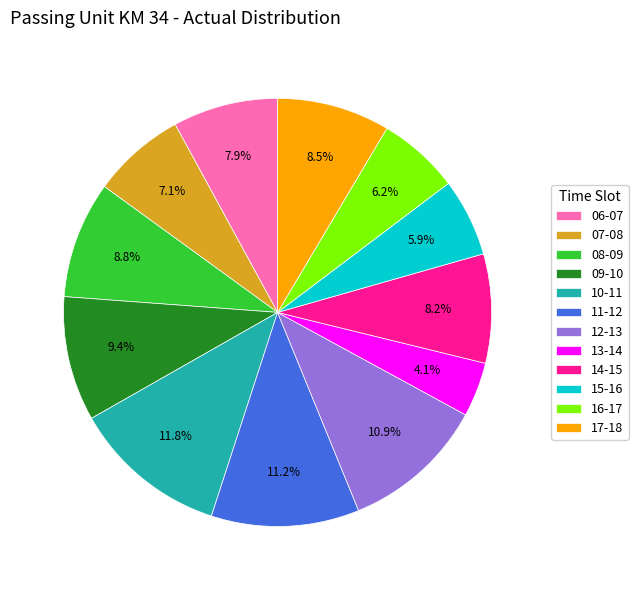

To the nearest percent, what percentage of the pie is 09-10?

9%